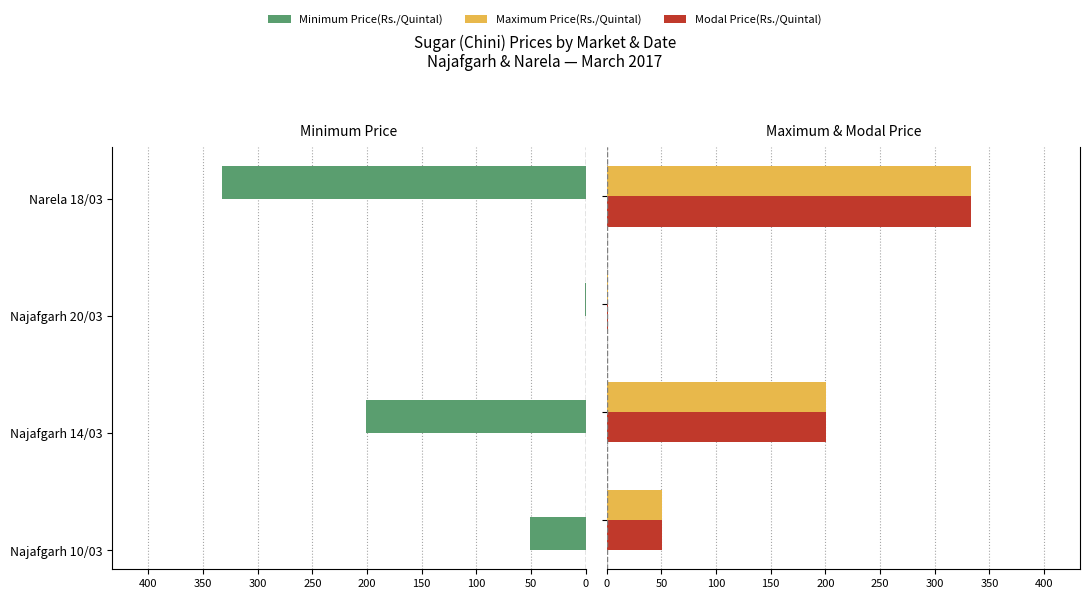

The value of Minimum Price(Rs./Quintal) at Narela 18/03 is 127. True or false?

False